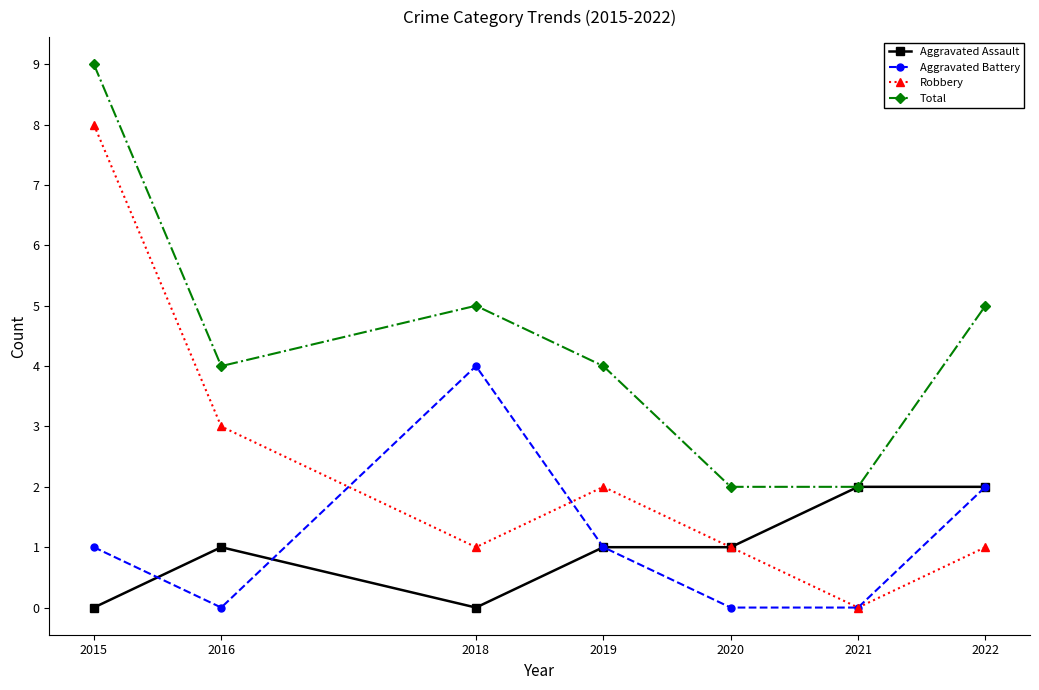

Which series has the largest range (max minus min)?

Robbery